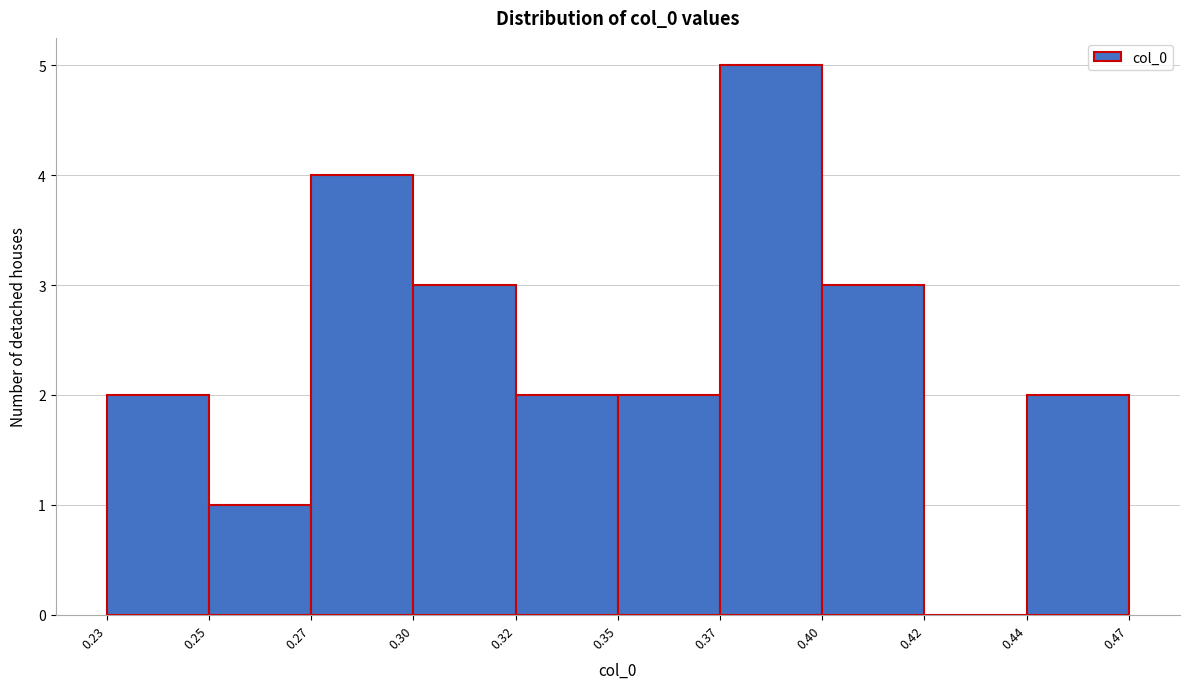

Reading left to right, list all the values displayed in this chart.

0.23=2	0.25=1	0.27=4	0.30=3	0.32=2	0.35=2	0.37=5	0.40=3	0.42=0	0.44=2